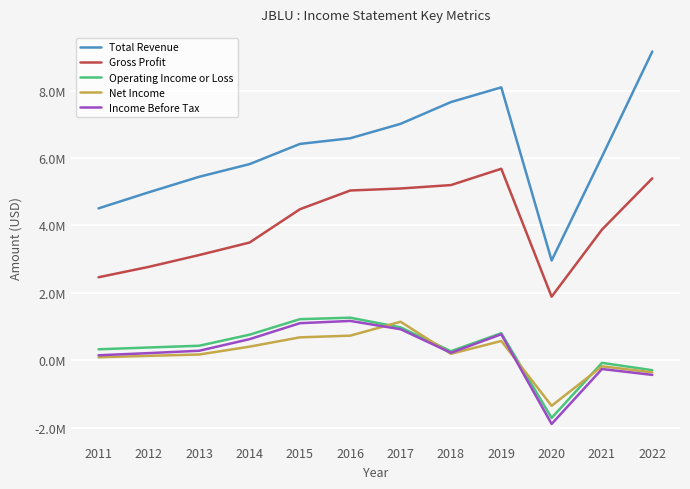

Reading left to right, list all the values displayed in this chart.

Total Revenue: 4504000	4982000	5441000	5817000	6416000	6584000	7012000	7658000	8094000	2957000	6037000	9158000
Gross Profit: 2460000	2769000	3119000	3490000	4478000	5034000	5094000	5195000	5679000	1883000	3874000	5395000
Operating Income or Loss: 322000	376000	428000	756000	1216000	1260000	973000	266000	800000	-1714000	-80000	-298000
Net Income: 86000	128000	168000	401000	677000	727000	1140000	189000	569000	-1354000	-182000	-362000
Income Before Tax: 145000	209000	279000	623000	1097000	1164000	918000	219000	768000	-1893000	-263000	-437000